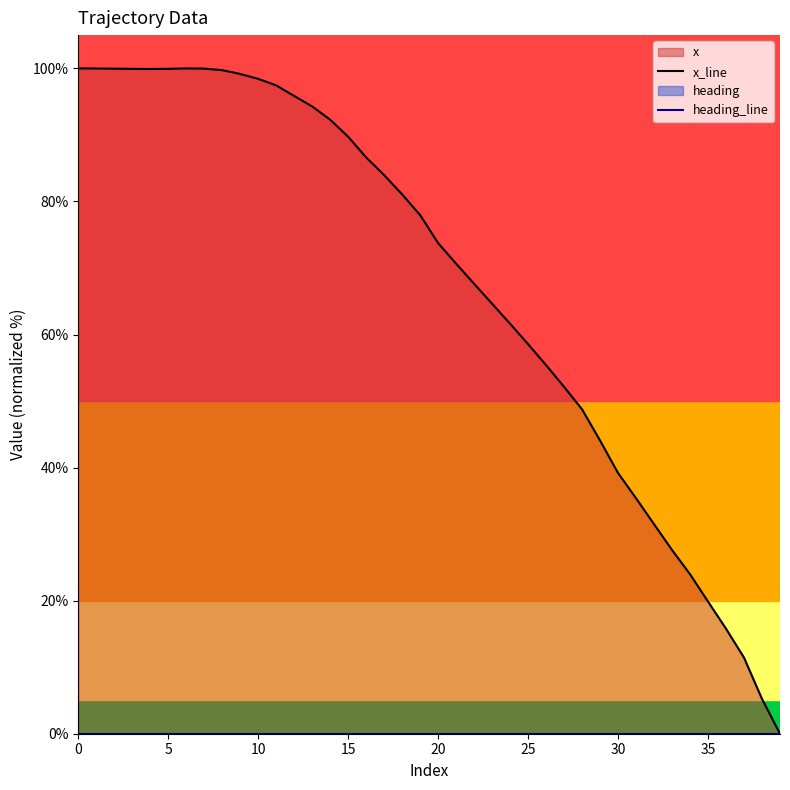

Read the x_line value at 16.

86.6